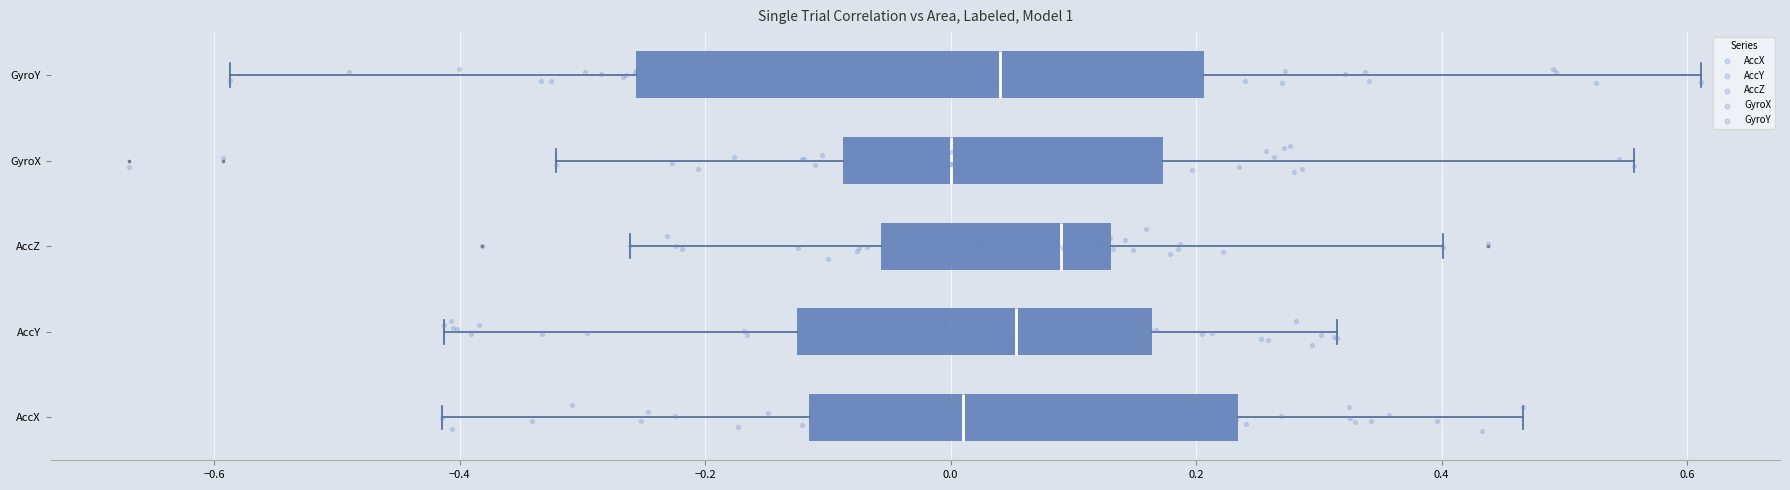

Reading bottom to top, read every box against the x-axis: the position of its median line, the range the box covers, and the ends of its whiskers. The values are not printed on the chart, so give them approximately, as read against the axis.

AccX: median 0.02, box -0.12 to 0.24, whiskers -0.42 to 0.46
AccY: median 0.06, box -0.12 to 0.16, whiskers -0.42 to 0.32
AccZ: median 0.08, box -0.06 to 0.14, whiskers -0.26 to 0.40
GyroX: median 0.00, box -0.08 to 0.18, whiskers -0.32 to 0.56
GyroY: median 0.04, box -0.26 to 0.20, whiskers -0.58 to 0.62